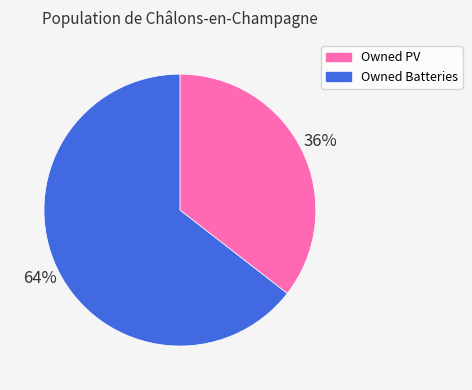

What is the smallest slice in the pie chart?

Owned PV